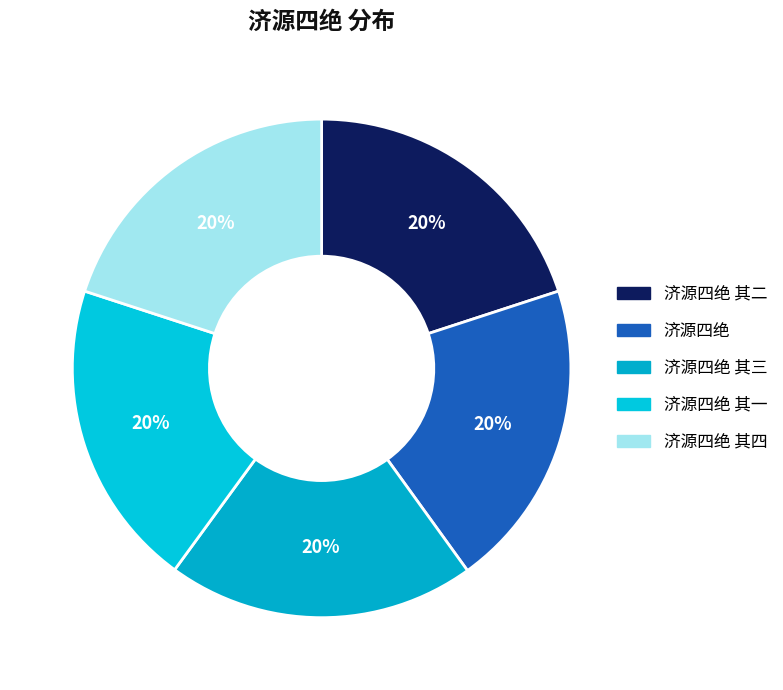

Count the number of slices in the pie.

5